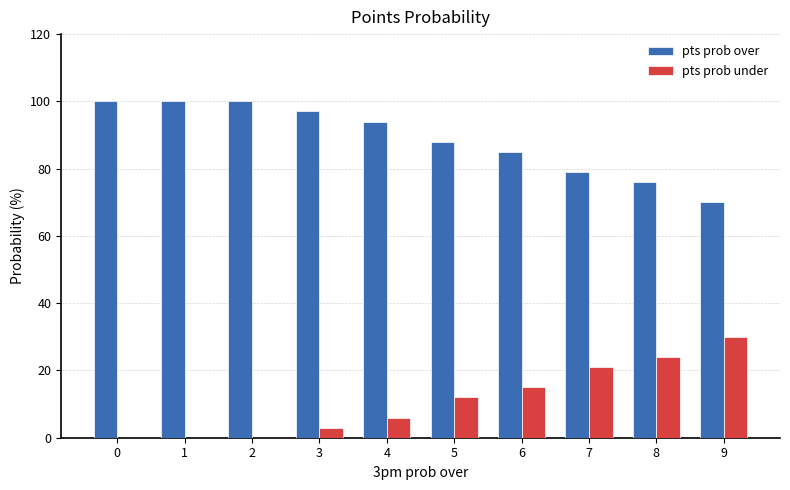

Reading right to left, what are all the values shown in this chart?

pts prob over: 9=70	8=76	7=79	6=85	5=88	4=94	3=97	2=100	1=100	0=100
pts prob under: 9=30	8=24	7=21	6=15	5=12	4=6	3=3	2=0	1=0	0=0